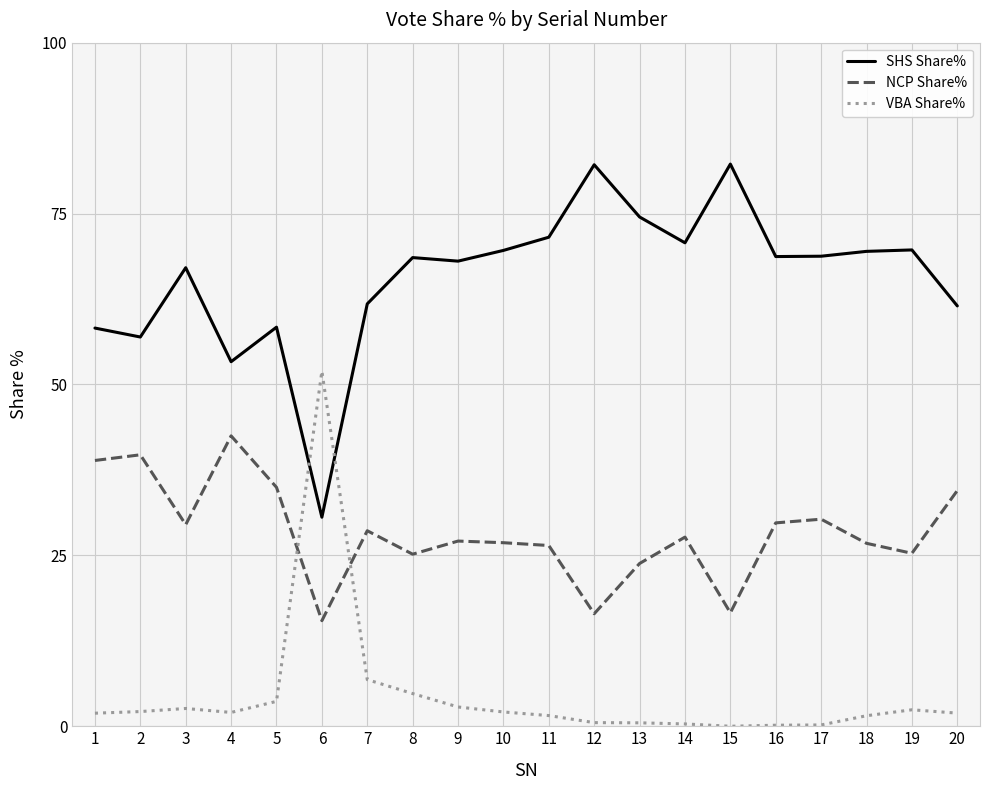

At which label does SHS Share% first exceed 68?

8